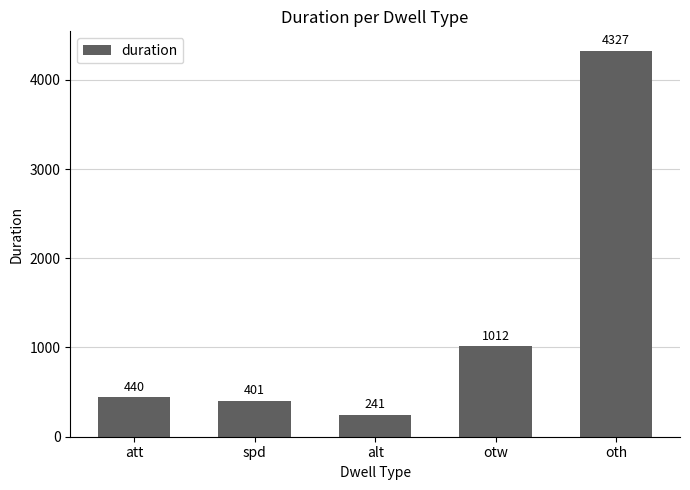

Reading left to right, what are all the values shown in this chart?

att=440	spd=401	alt=241	otw=1012	oth=4327